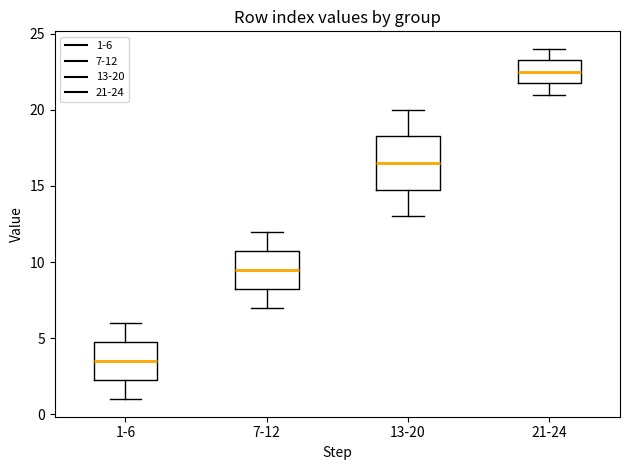

Reading left to right, transcribe this box plot: for each box, give where its median line is, the range the box spans, and where its two whiskers end, as read against the y-axis. The values are not printed on the chart, so give them approximately, as read against the axis.

1-6: median 3.5, box 2.5 to 5.0, whiskers 1.0 to 6.0
7-12: median 9.5, box 8.5 to 11.0, whiskers 7.0 to 12.0
13-20: median 16.5, box 15.0 to 18.5, whiskers 13.0 to 20.0
21-24: median 22.5, box 22.0 to 23.5, whiskers 21.0 to 24.0